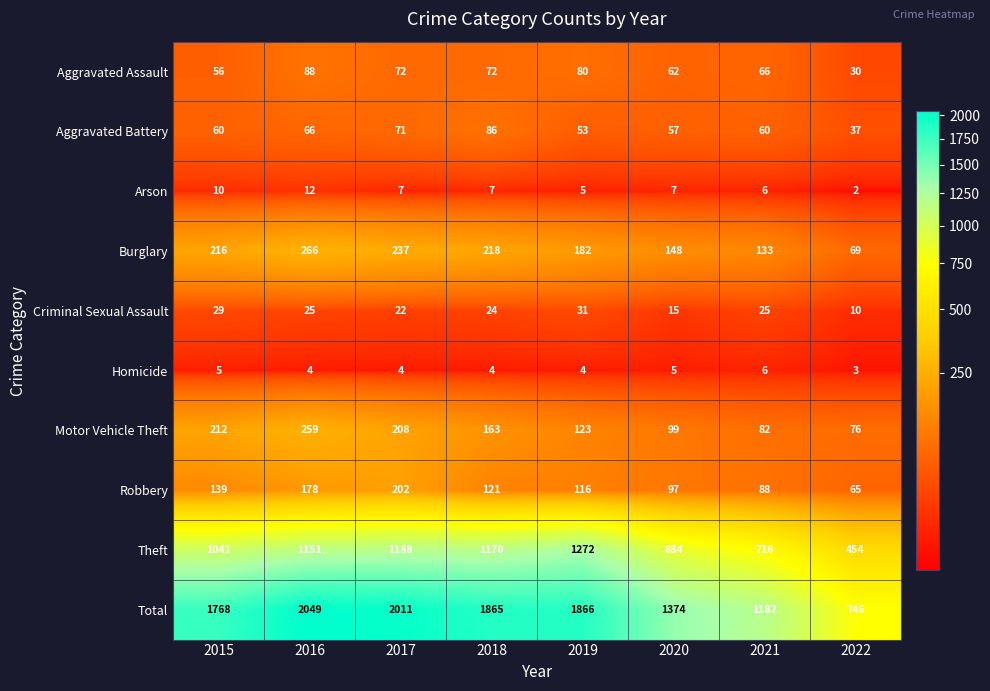

The value of Theft at 2018 is 1170. True or false?

True